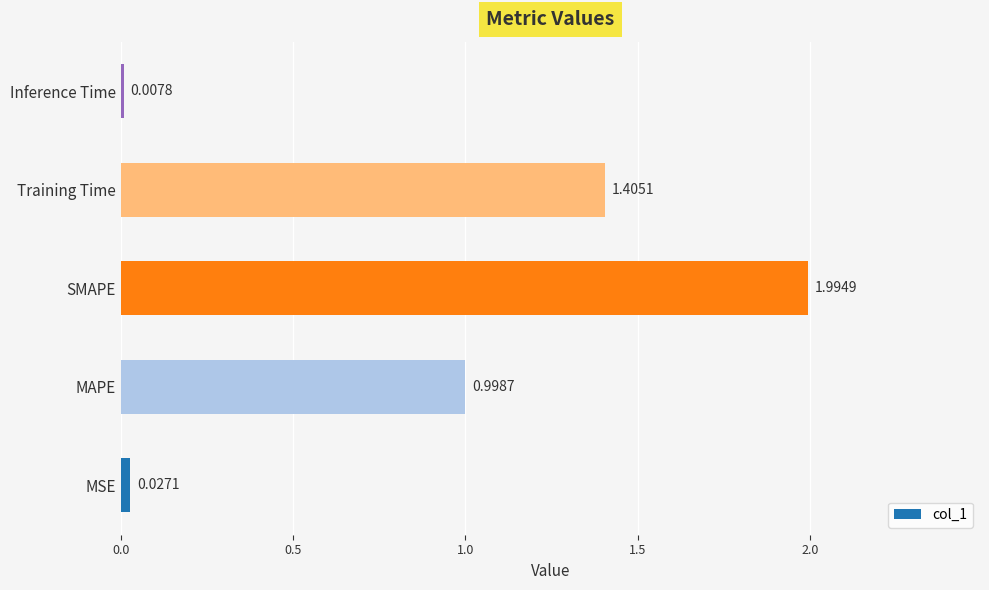

Which label corresponds to the largest value in the chart?

SMAPE